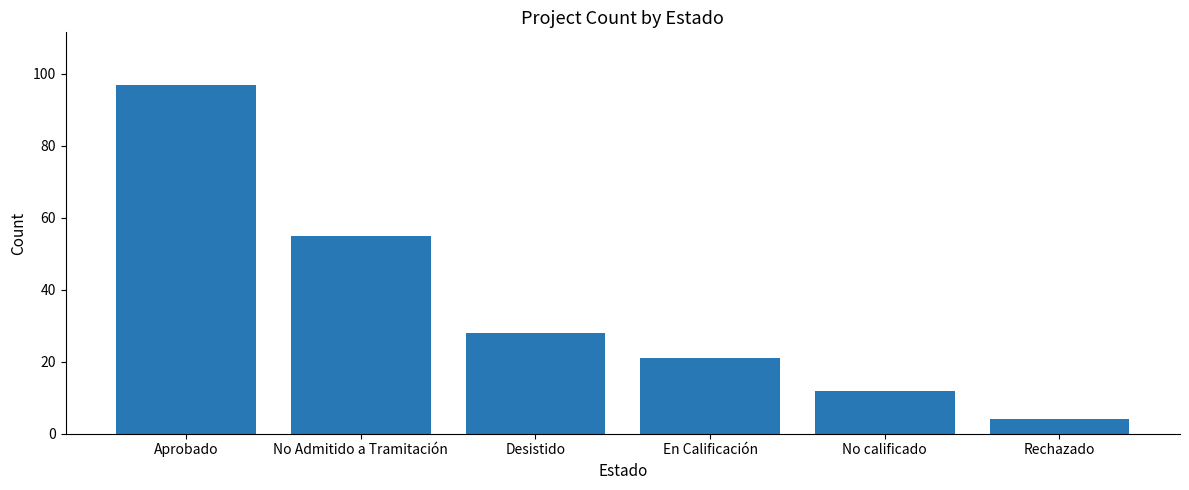

What is the difference between the maximum and minimum values?

93